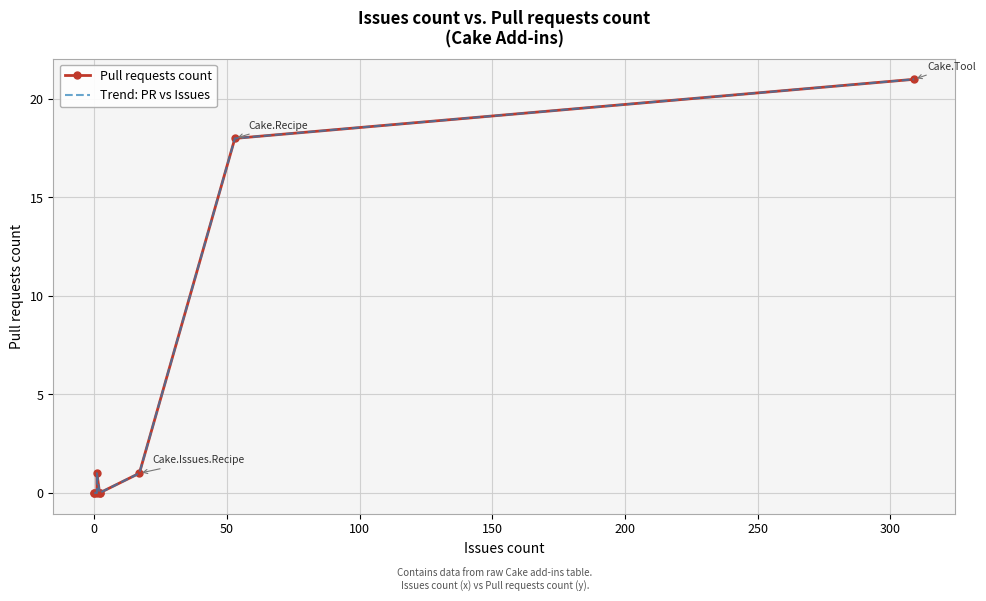

How many values in the Pull requests count series exceed 0?

4